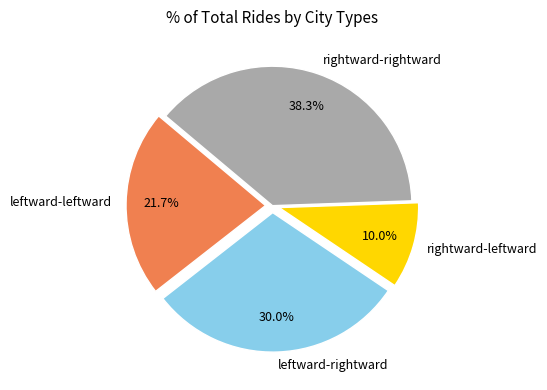

To the nearest percent, what is the difference between the largest and smallest slice percentages?

28%